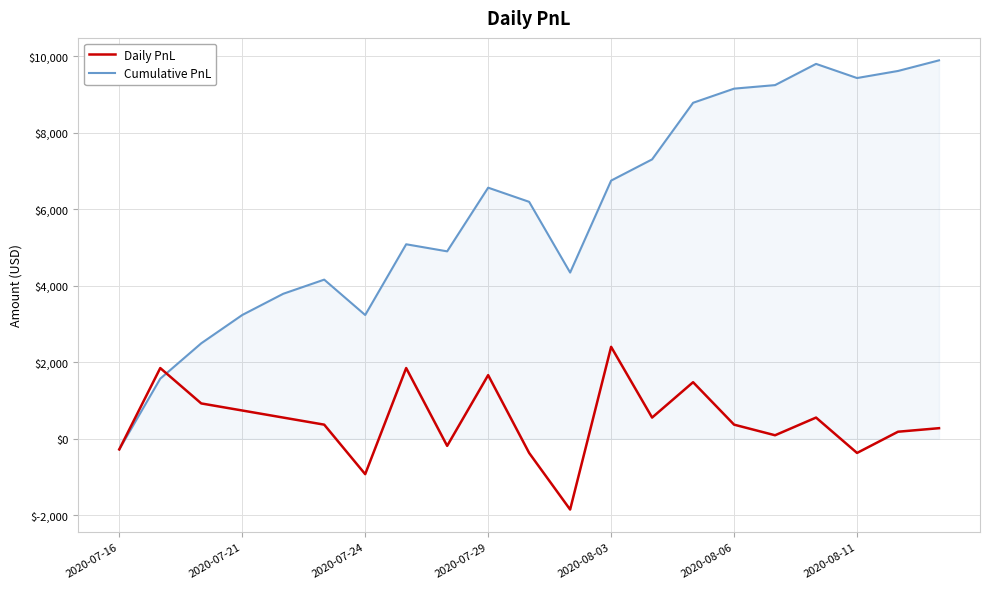

Does the chart display data point markers on the line(s)?

No